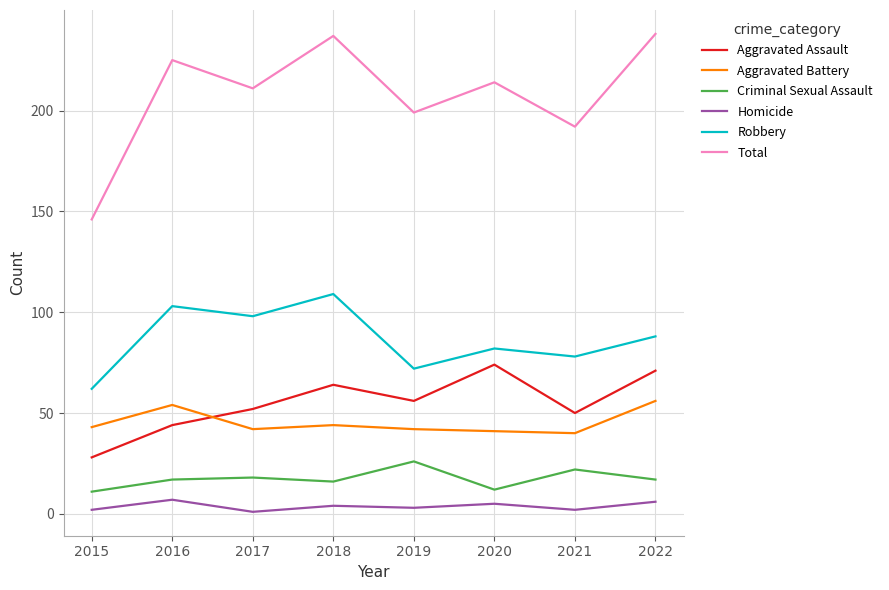

What is the maximum value shown in the chart?

238